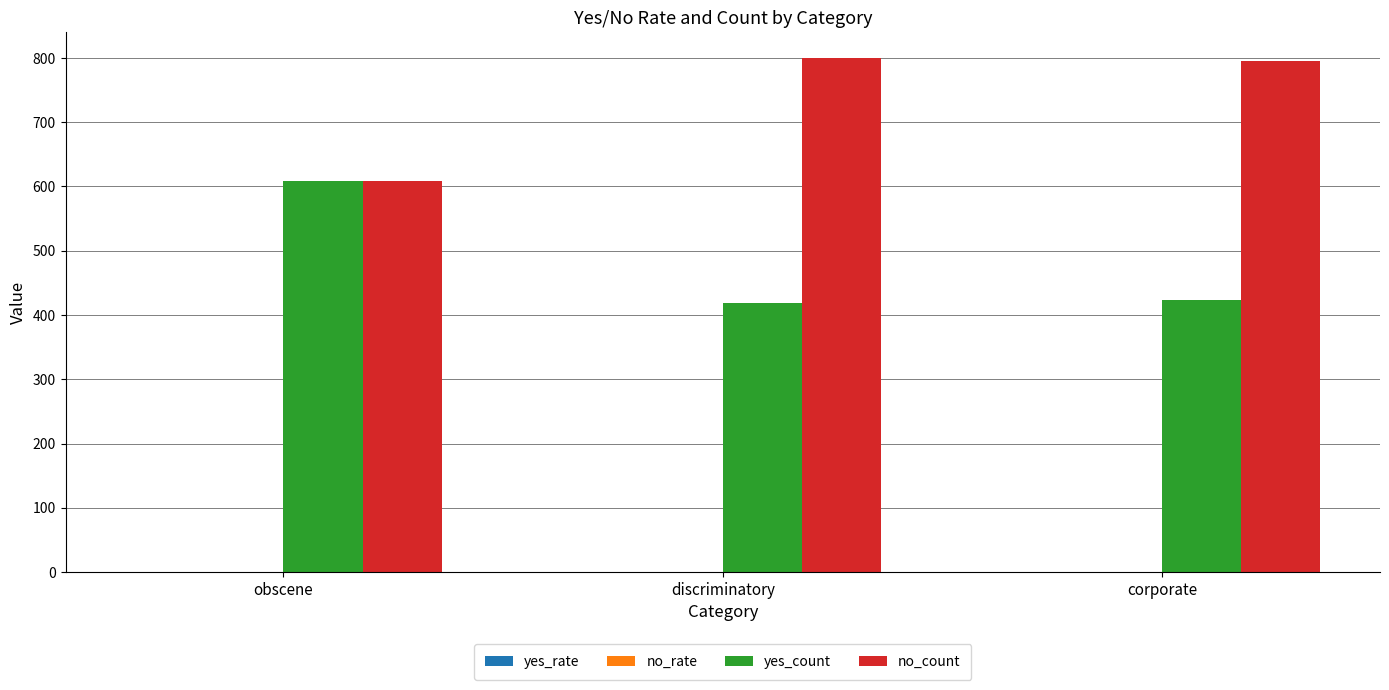

Count the number of data series in this chart.

4